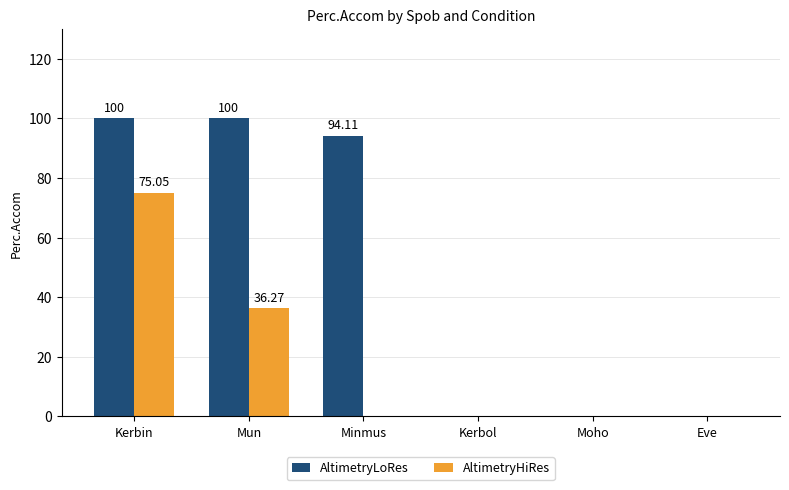

At which label is AltimetryLoRes closest to 50?

Minmus